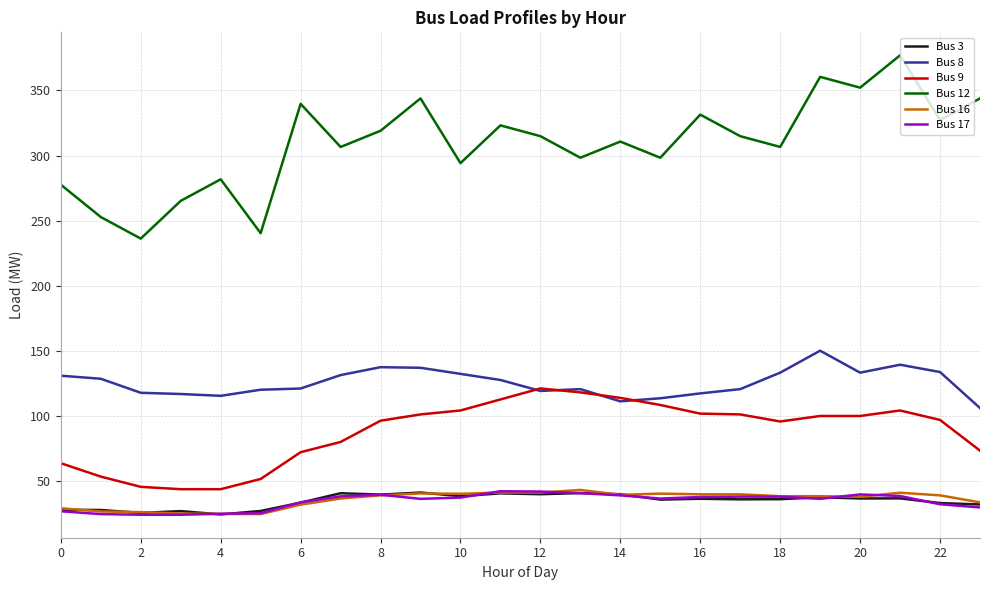

Which series has the widest spread of values?

Bus 12